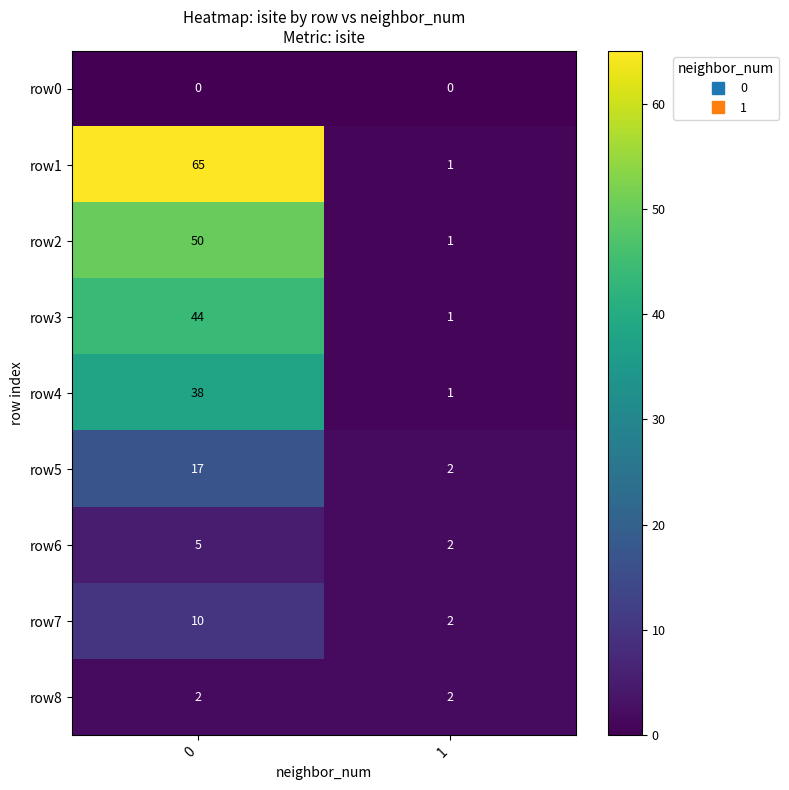

What value does the row6 series have at 0?

5